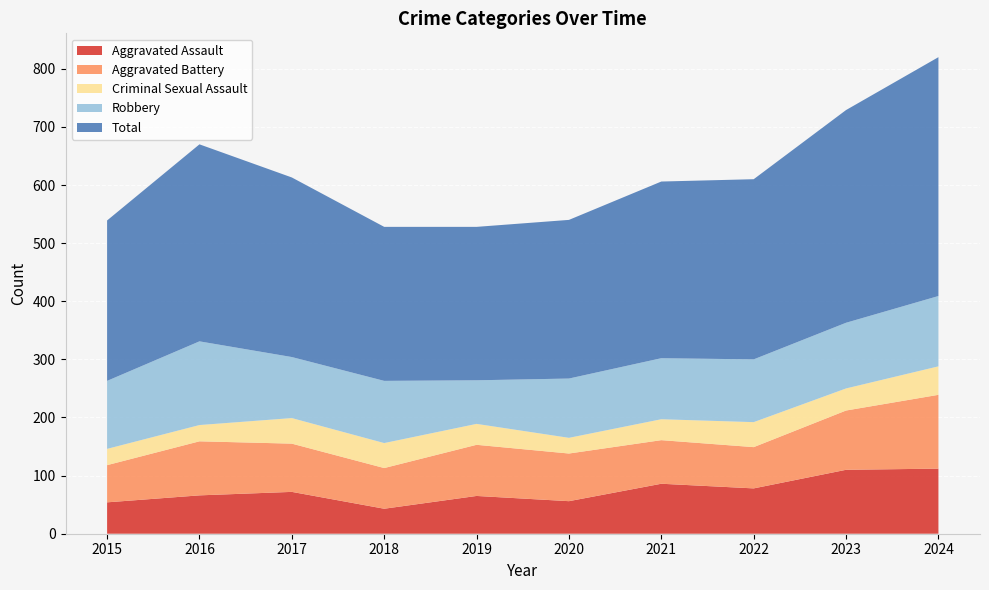

Reading right to left, extract all data points from this chart.

Aggravated Assault: 112	110	78	86	56	65	43	72	66	54
Aggravated Battery: 127	102	71	75	82	88	70	83	93	64
Criminal Sexual Assault: 49	38	43	36	27	36	43	44	28	28
Robbery: 121	113	108	105	102	75	107	105	144	117
Total: 411	366	310	304	273	264	265	309	339	276